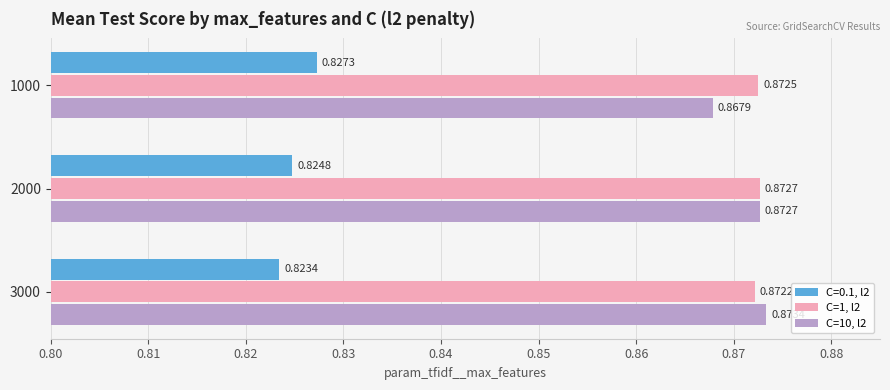

Rank the series by their maximum value, from highest to lowest.

C=10, l2, C=1, l2, C=0.1, l2